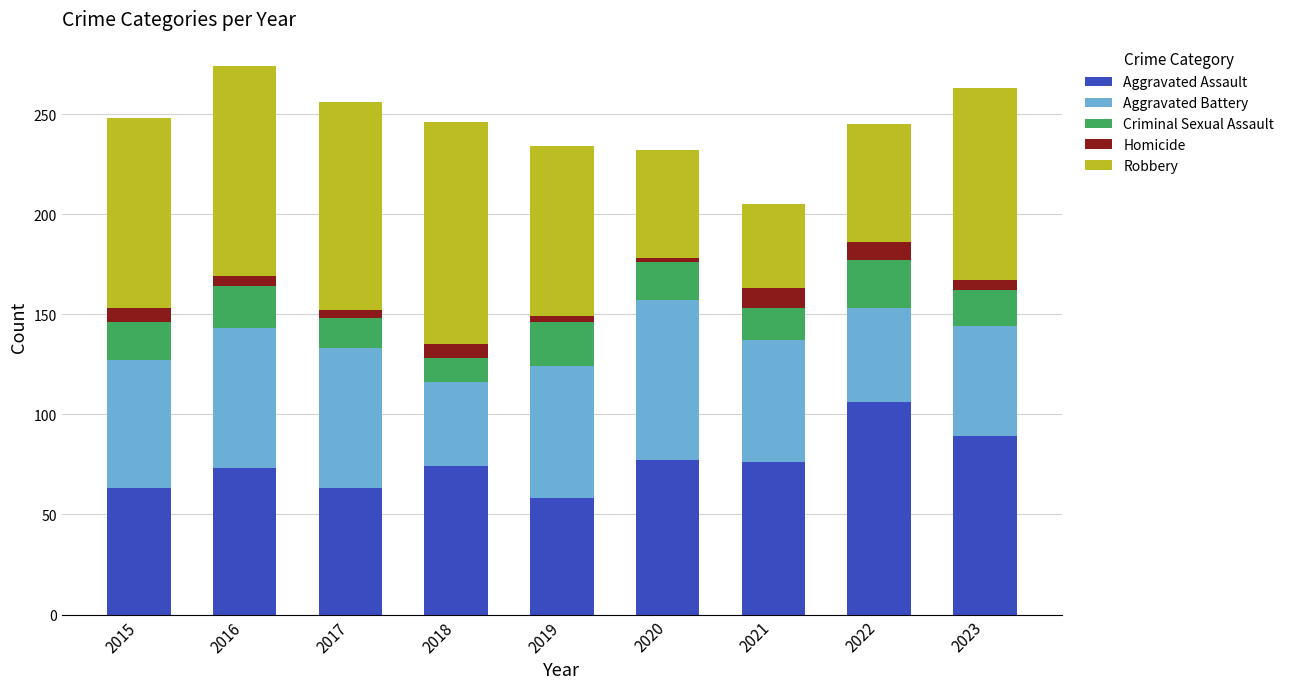

How many data points does each series have?

9